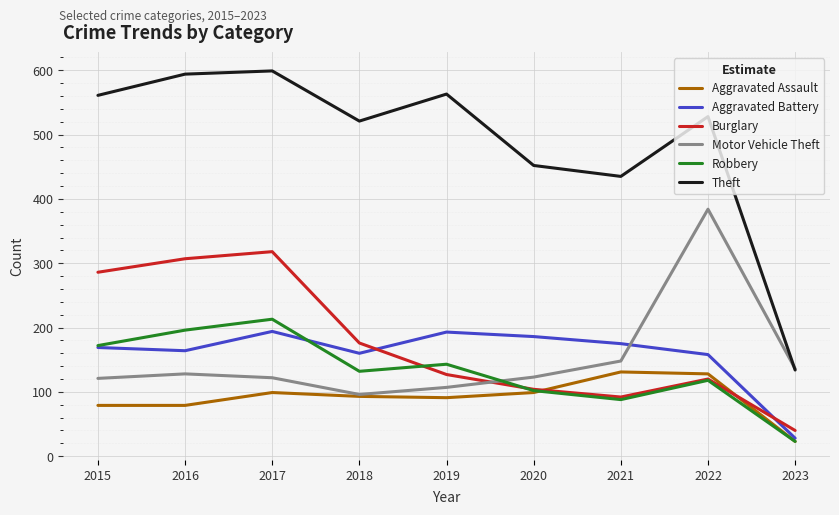

How many interior local valleys does the Robbery series have?

2